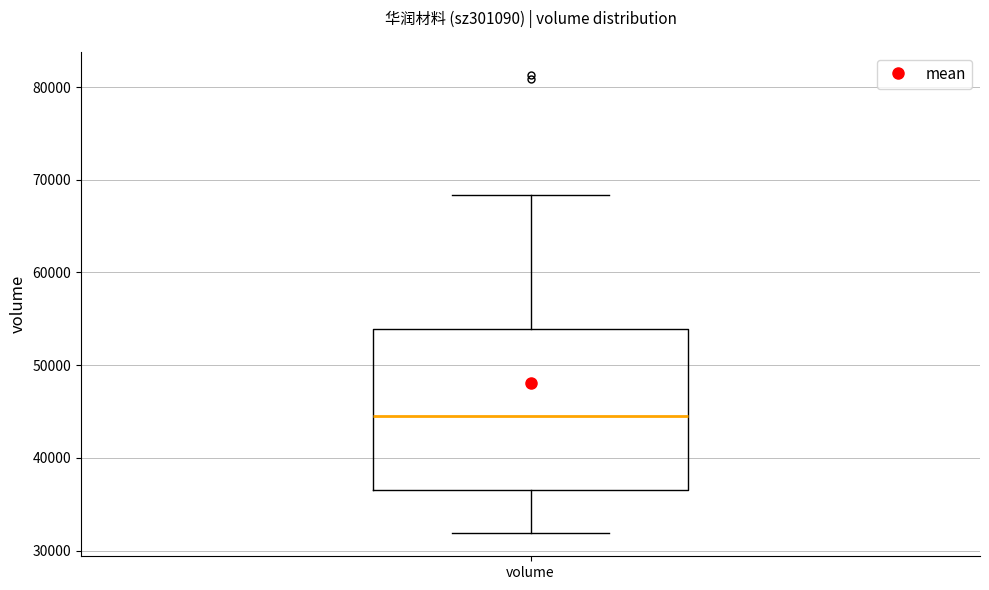

Transcribe this box plot: give where the median line is, the range the box spans, and where the two whiskers end, as read against the y-axis. The values are not printed on the chart, so give them approximately, as read against the axis.

median 45000, box 37000 to 54000, whiskers 32000 to 68000